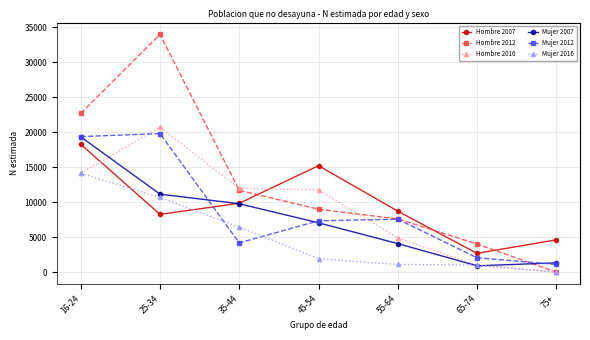

At which category does Mujer 2007 reach its first local valley?

65-74